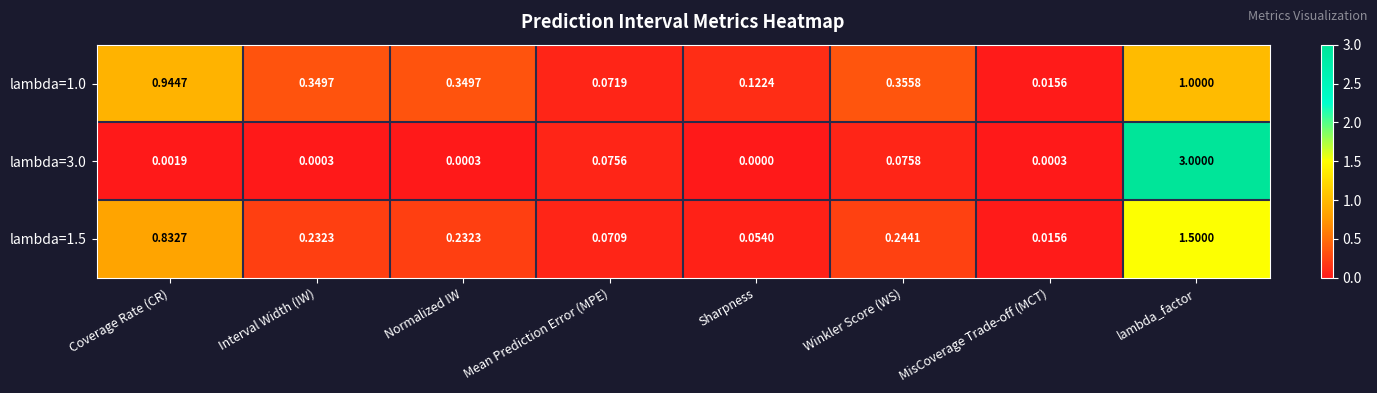

At which category does the chart reach its minimum across all series?

Sharpness